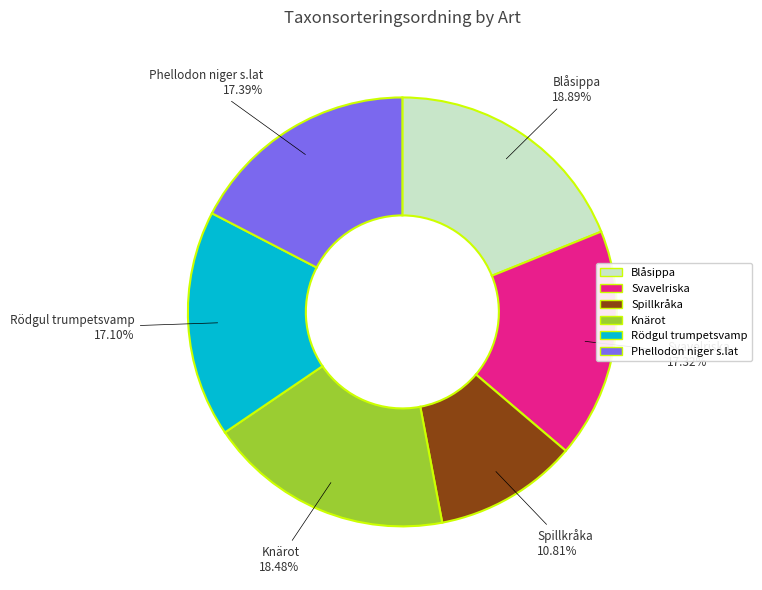

To the nearest percent, what is the difference between the largest and smallest slice percentages?

8%